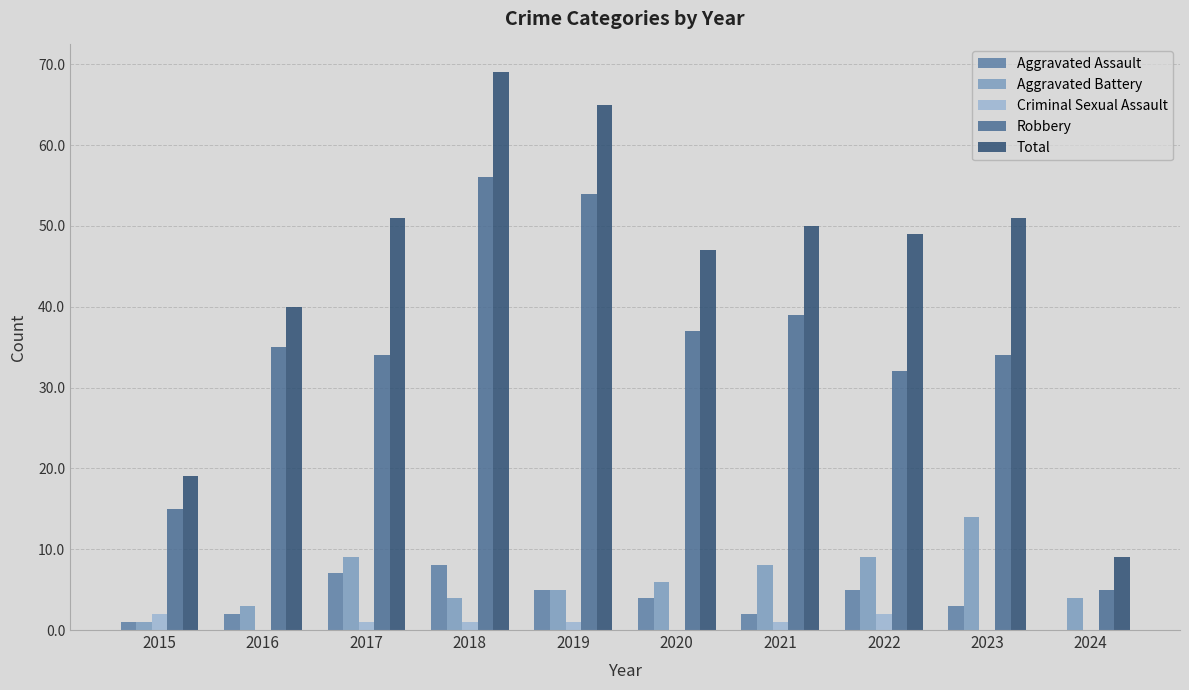

At which label is Total closest to 39?

2016